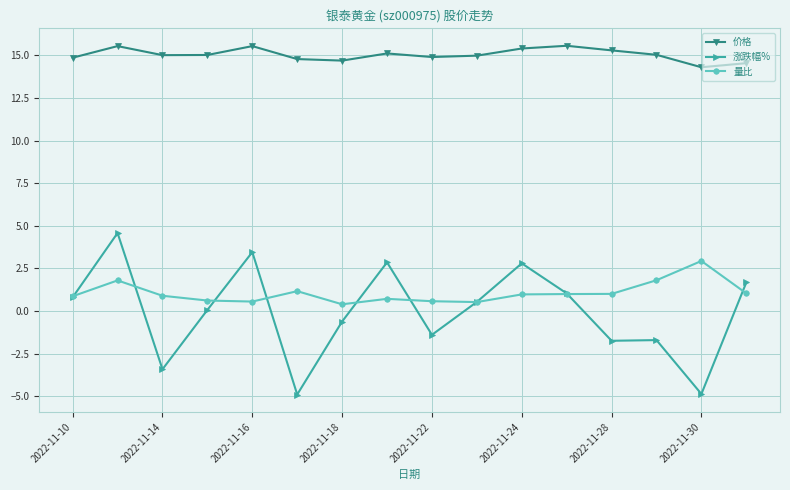

Count the number of categories in the chart.

16